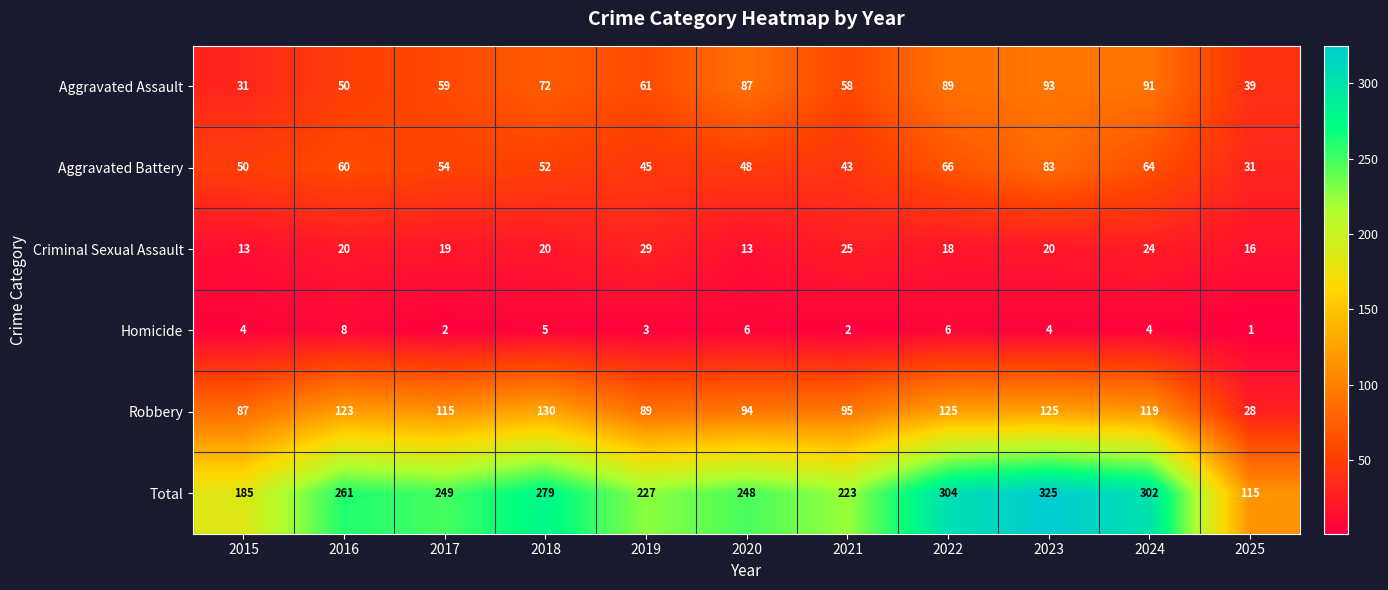

What is the total value across all series at 2025?

230